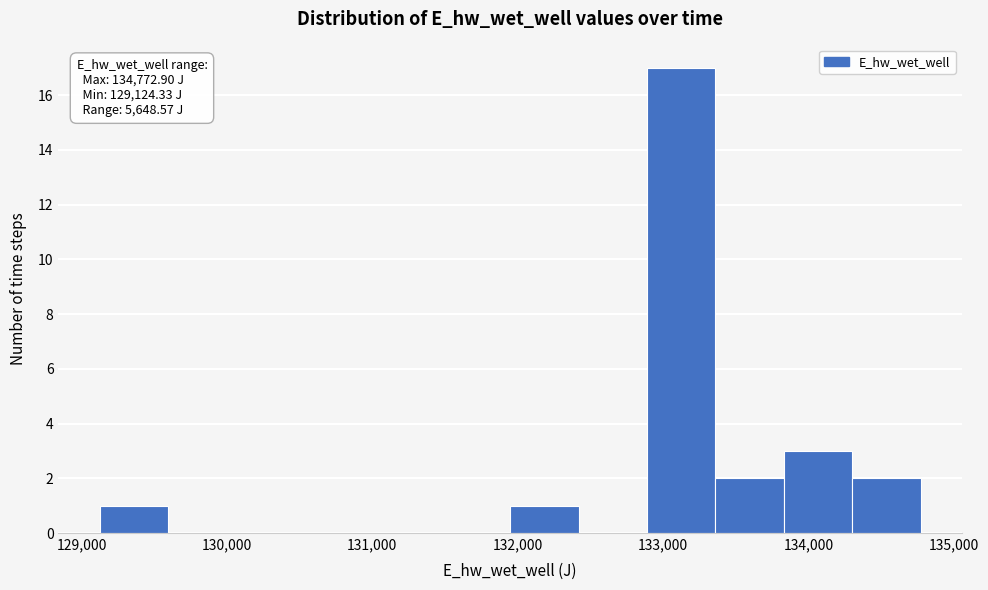

Which range on the x-axis has the tallest bar?

132900 to 133400